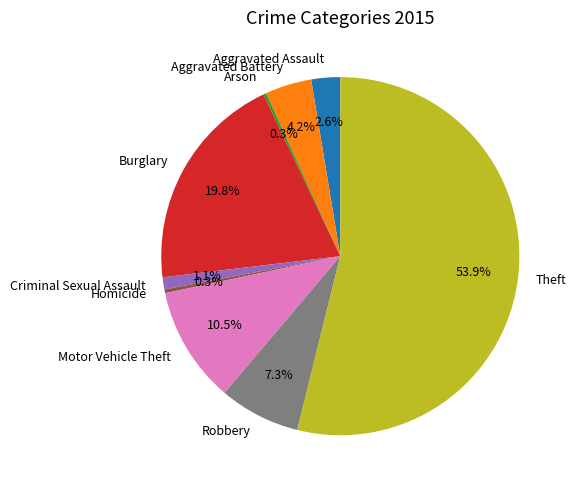

What is the total percentage of Homicide and Aggravated Assault?

2.9%